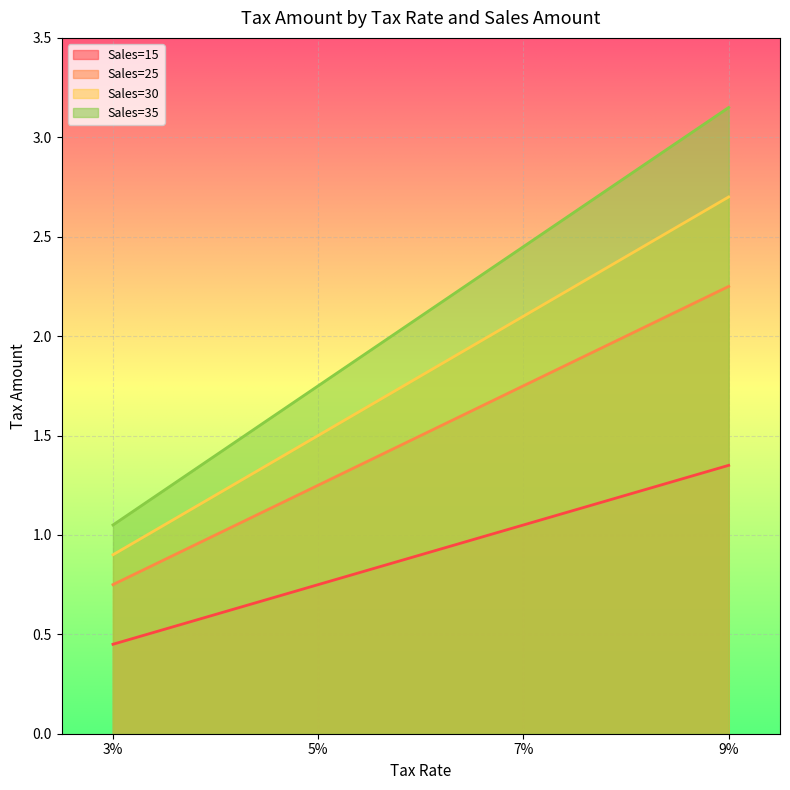

True or false: Sales=30 and Sales=35 cross at least once.

False